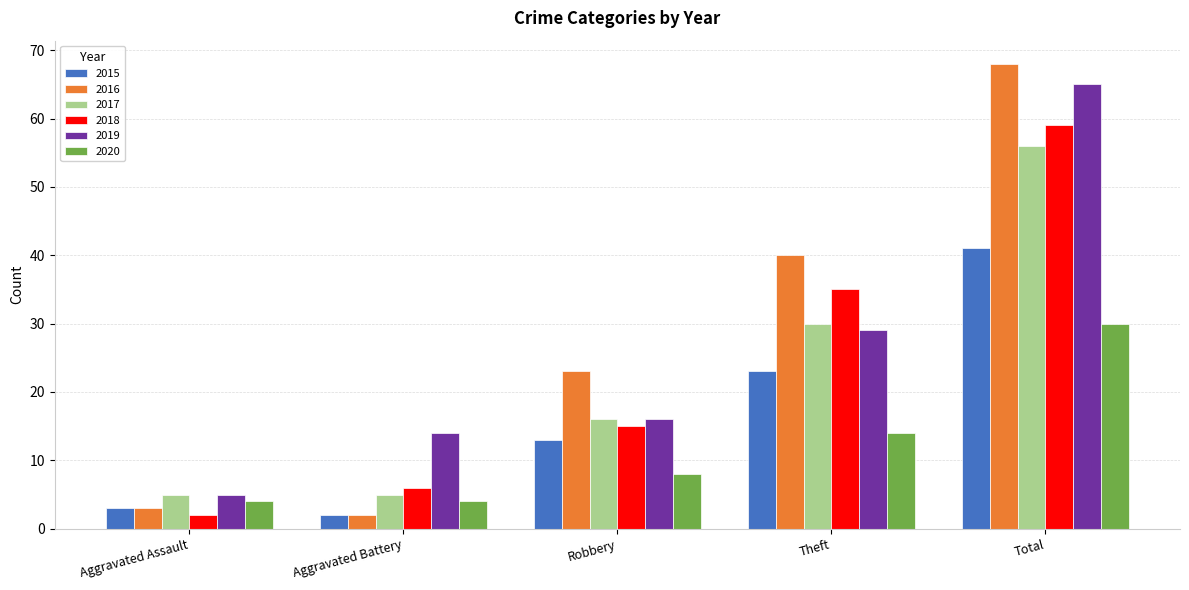

List the series in order of their peak value, highest first.

2016, 2019, 2018, 2017, 2015, 2020